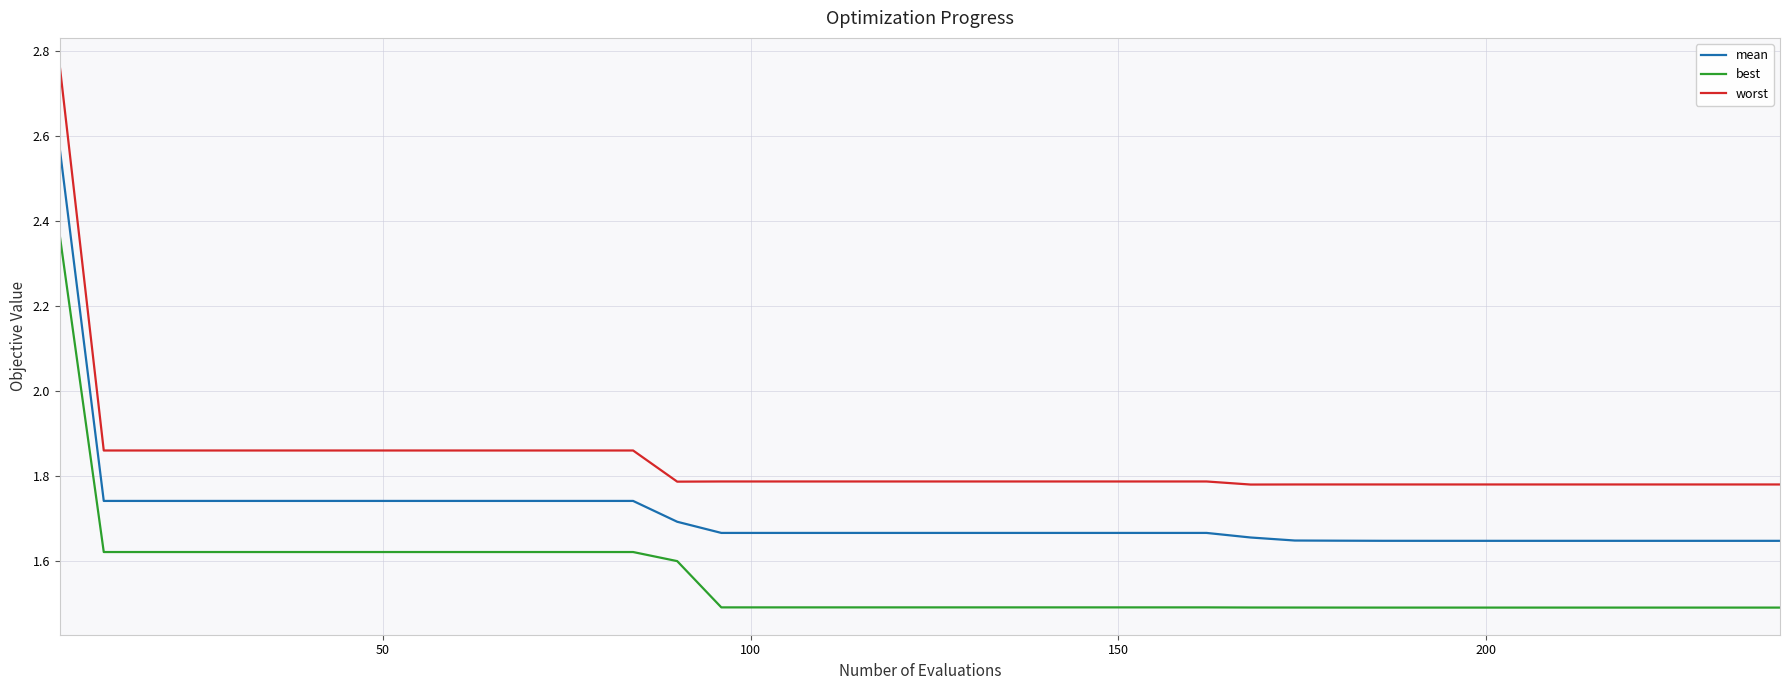

True or false: mean and worst intersect in this chart.

False